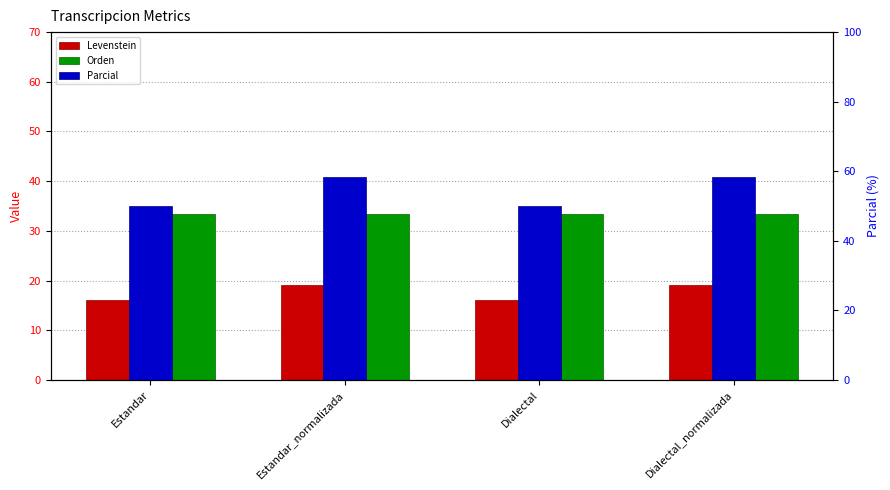

What is the sum of the Orden values at Estandar and Dialectal?

66.7